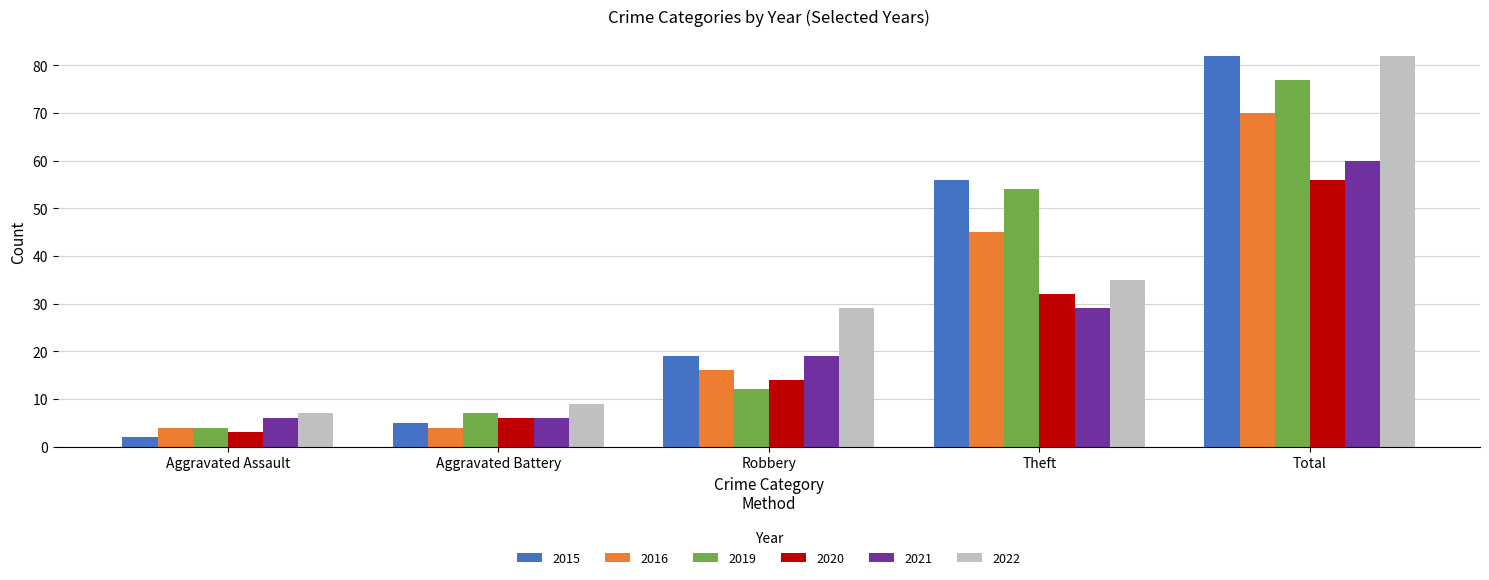

Is it true that 2022 equals 7 at Aggravated Assault?

True